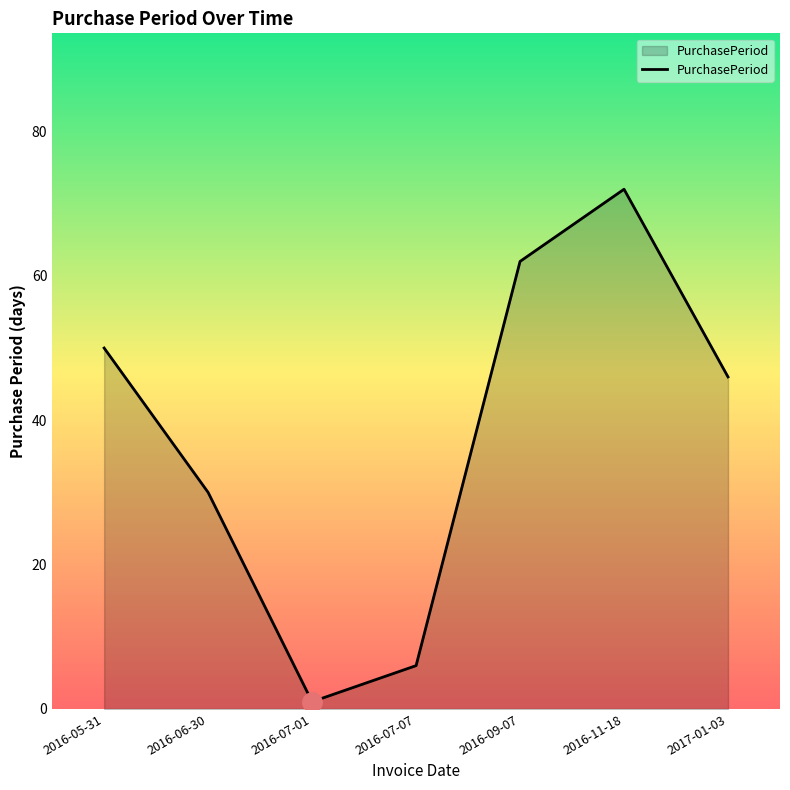

Where is the first local minimum?

2016-07-01